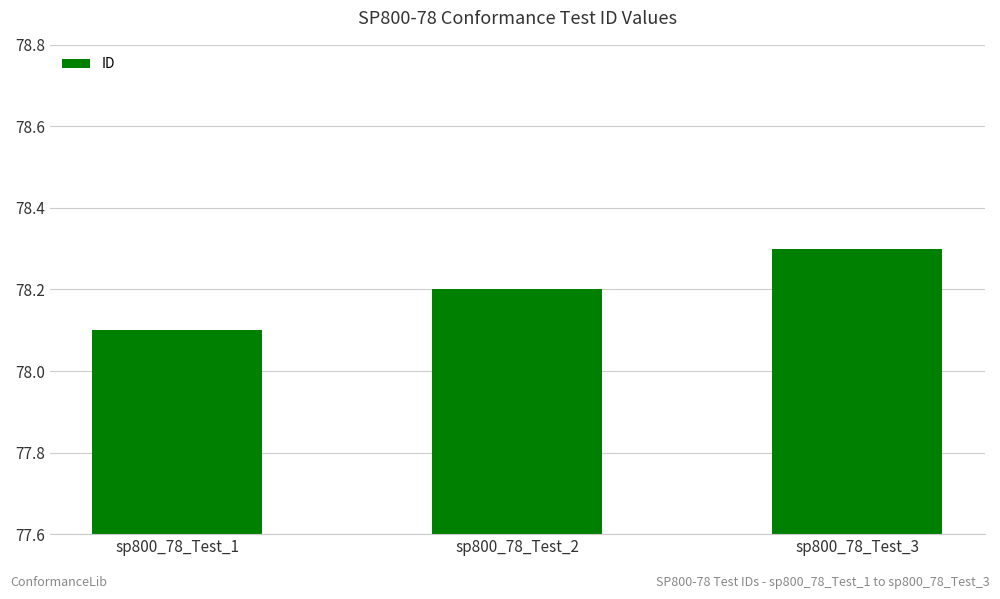

What is the maximum value shown in the chart?

78.3